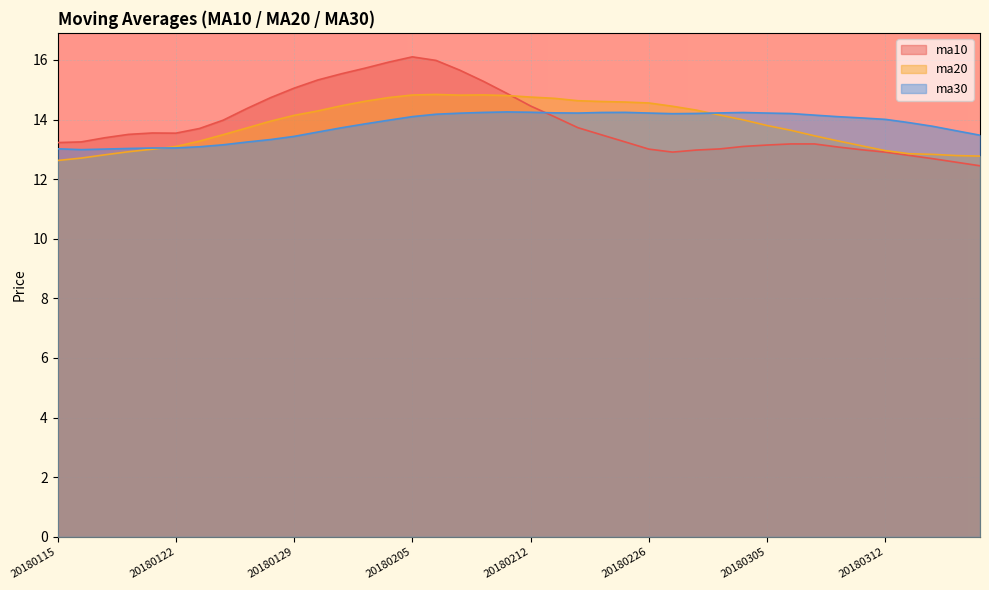

What is the highest value of the ma10 series?

16.1